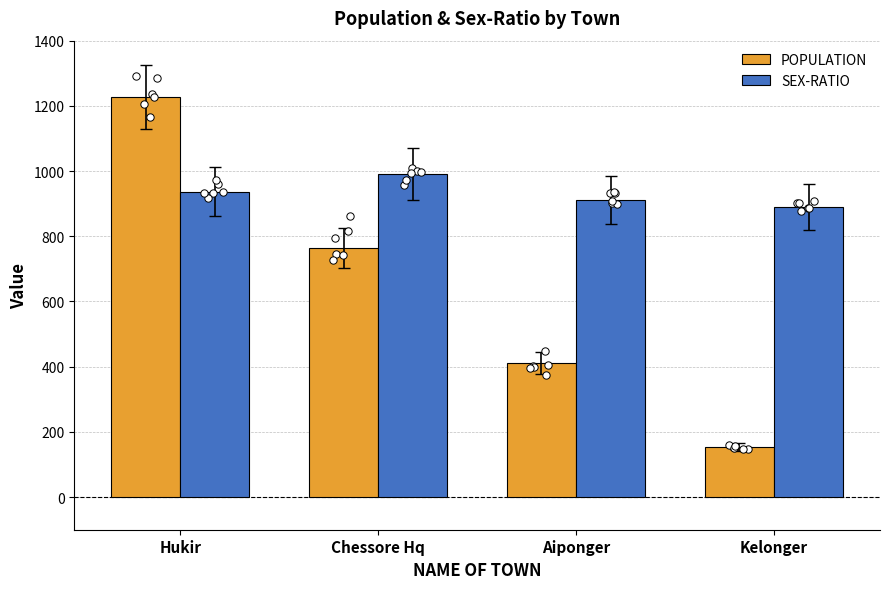

Which series contains the highest Y value?

POPULATION